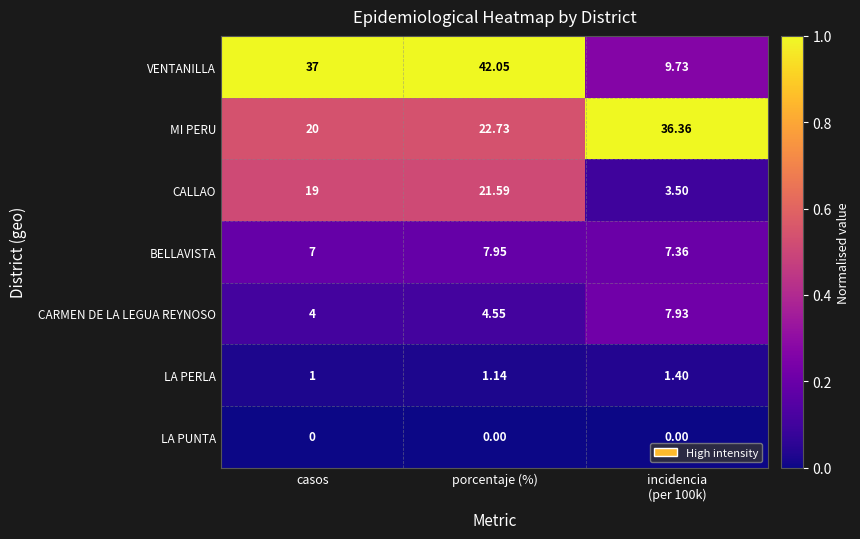

Rank the series at porcentaje (%) from highest to lowest value.

VENTANILLA, MI PERU, CALLAO, BELLAVISTA, CARMEN DE LA LEGUA REYNOSO, LA PERLA, LA PUNTA